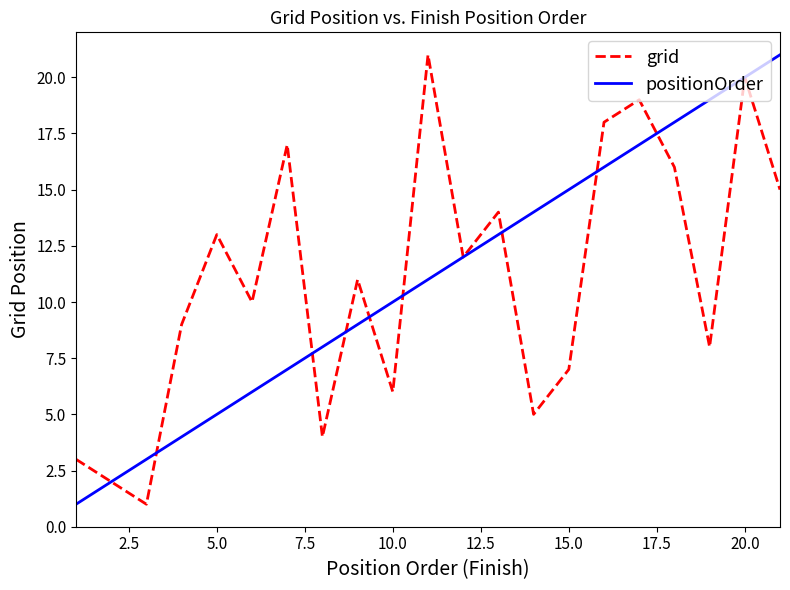

What is the highest value of the positionOrder series?

21